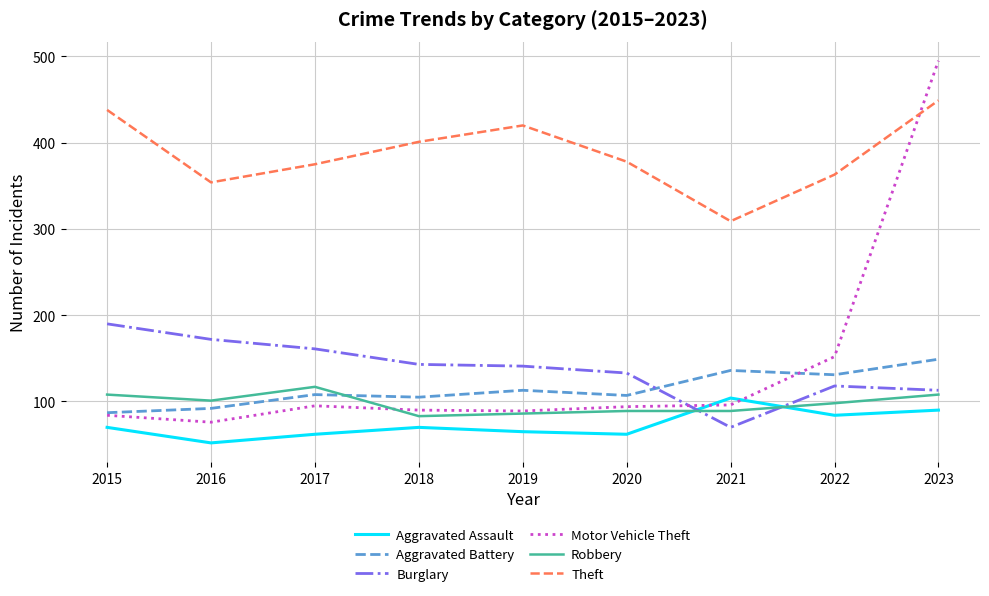

Which series has the largest range (max minus min)?

Motor Vehicle Theft